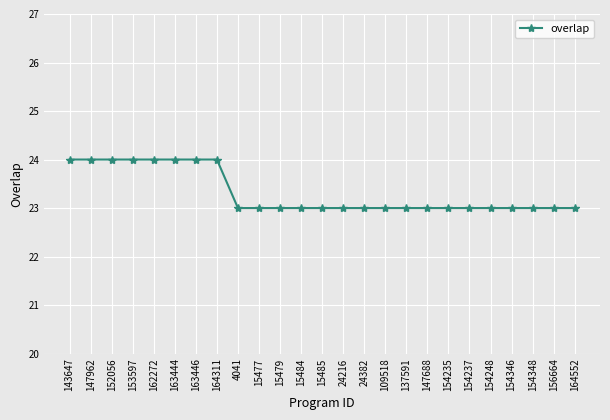

The value at 154237 is 34. True or false?

False